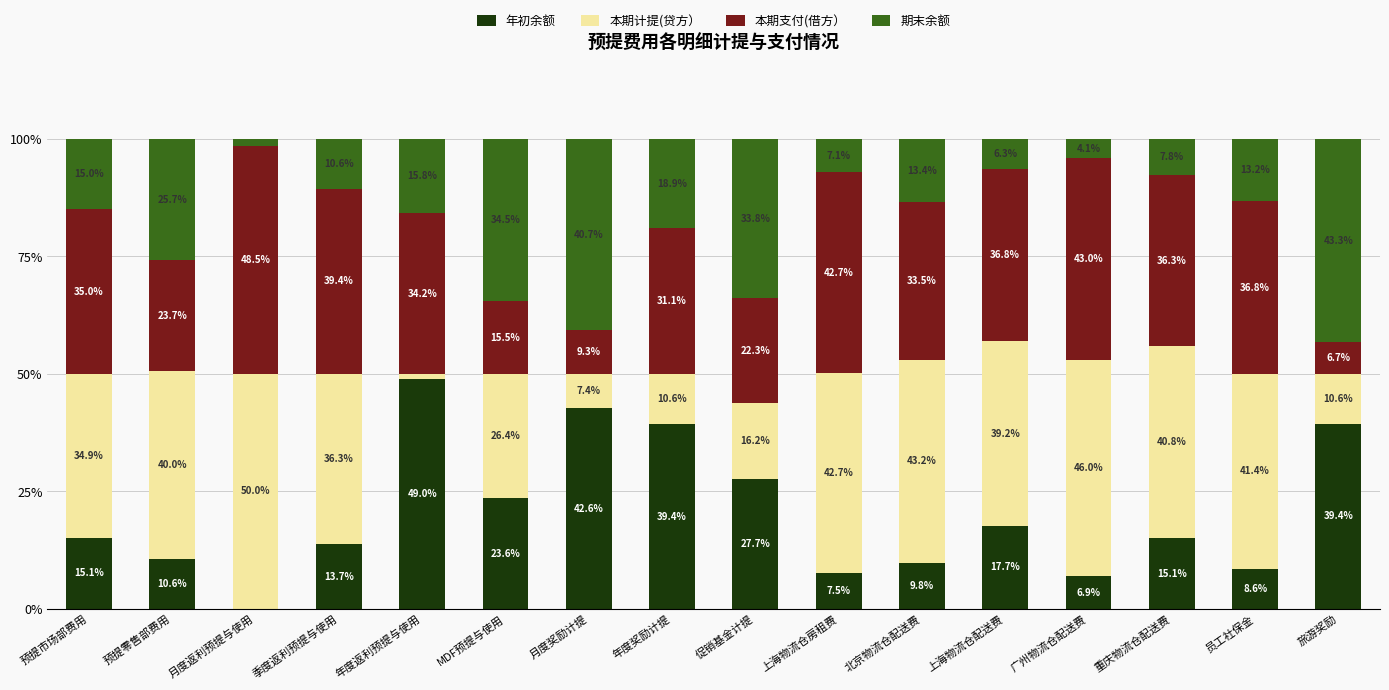

How many categories are shown in the chart?

16